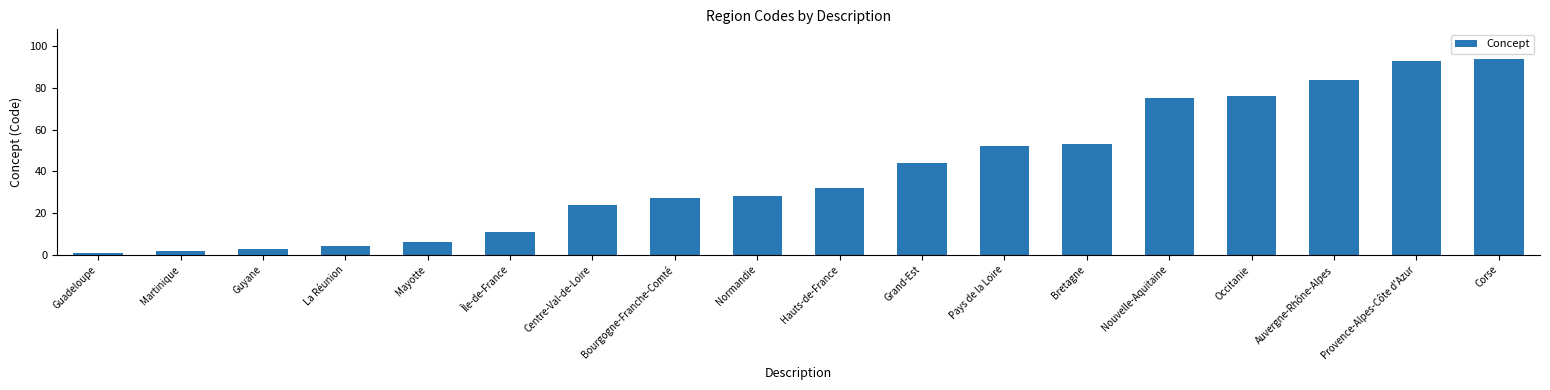

What is the label of the 16th bar from the right?

Guyane